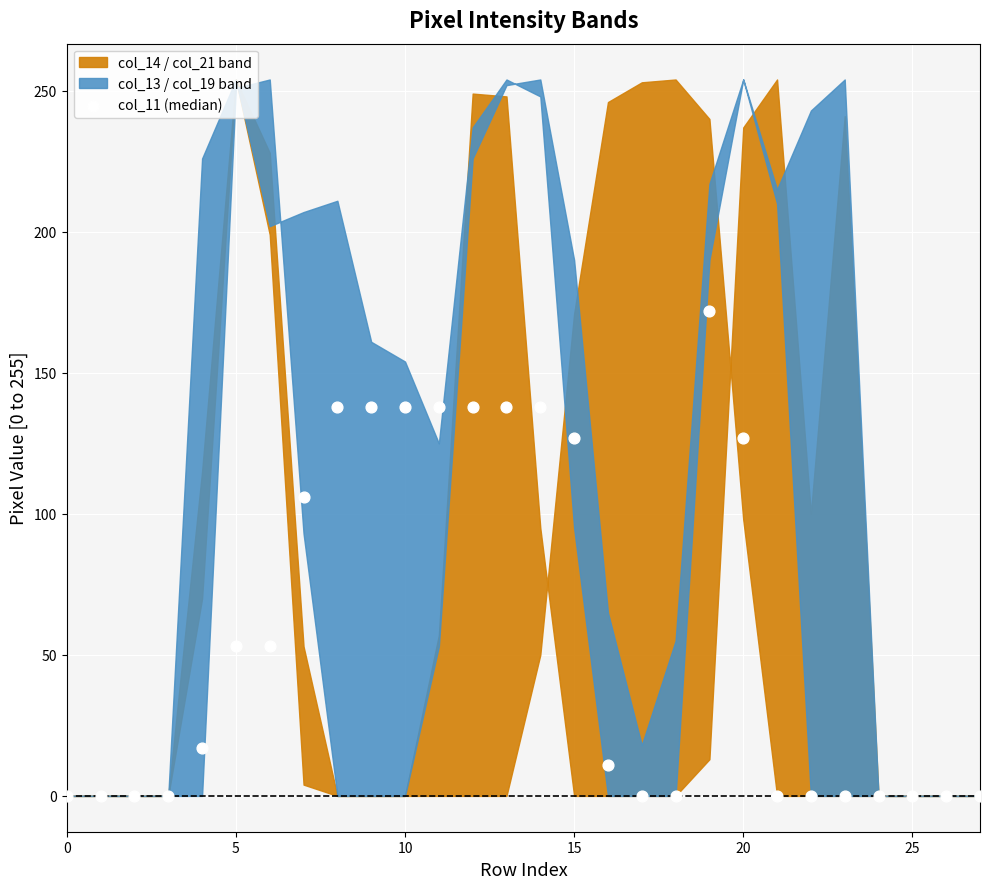

What Y value in the scatter plot is closest to 86?

106